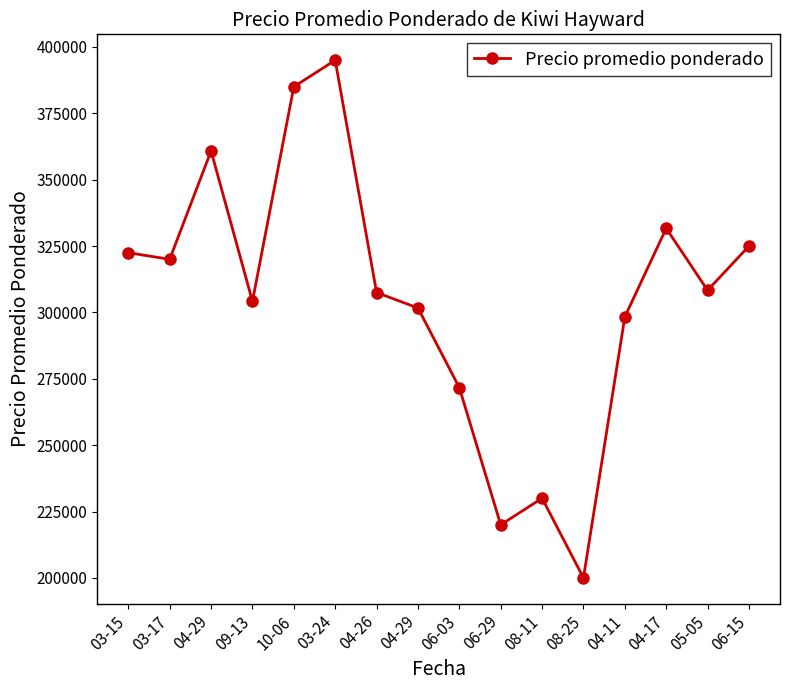

How many categories are shown in the chart?

16